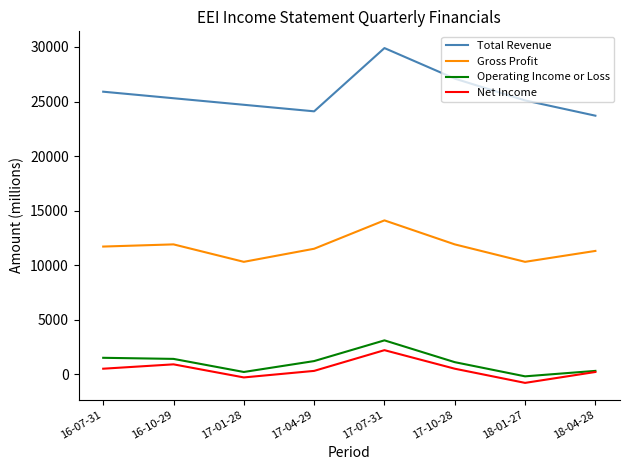

What is the spread (max minus min) of values at 17-07-31?

27700